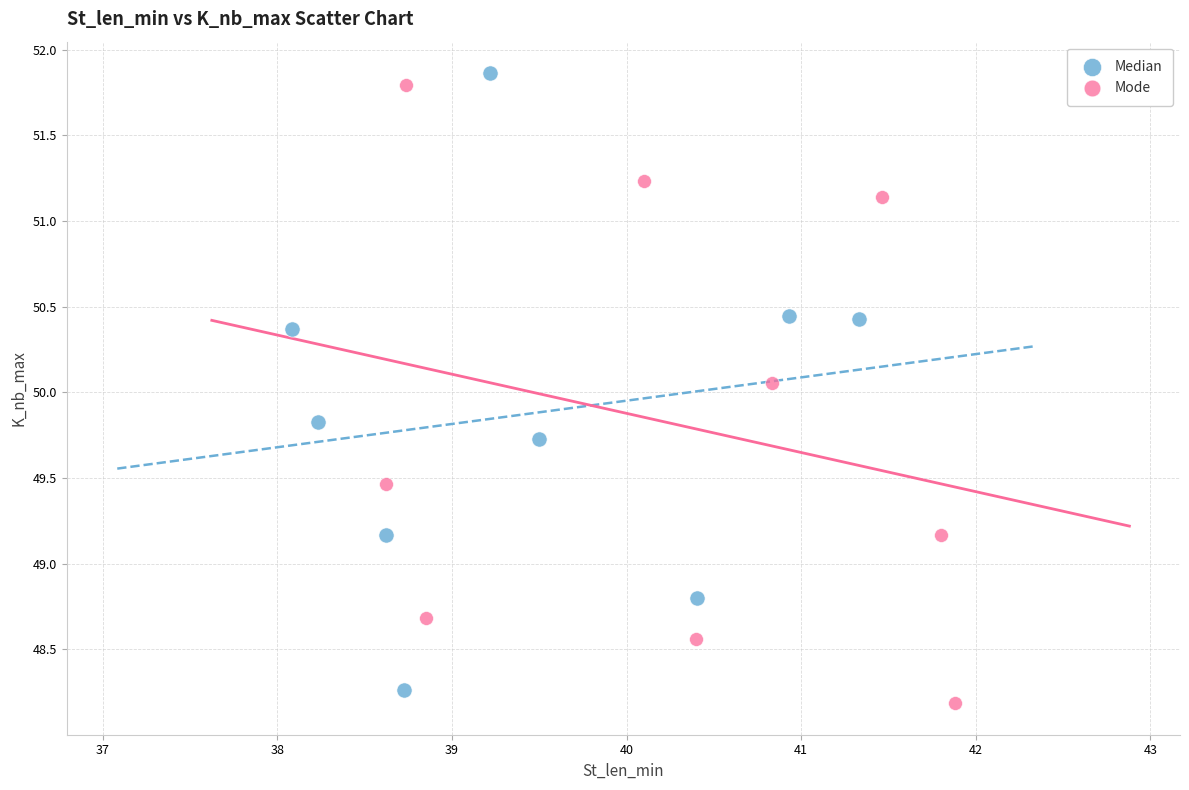

Which series contains the highest Y value?

Median